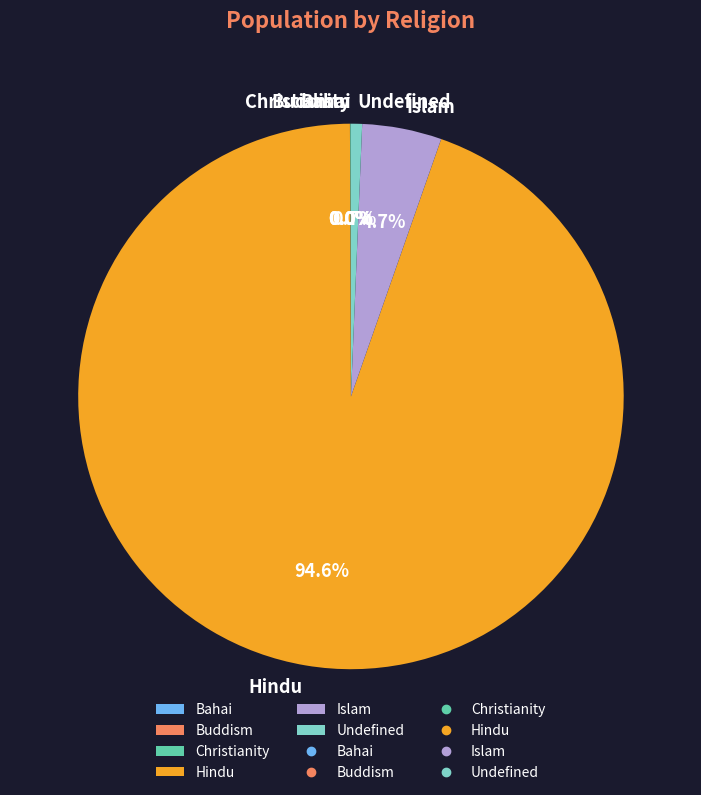

How much of the chart is everything except Hindu?

5.4%